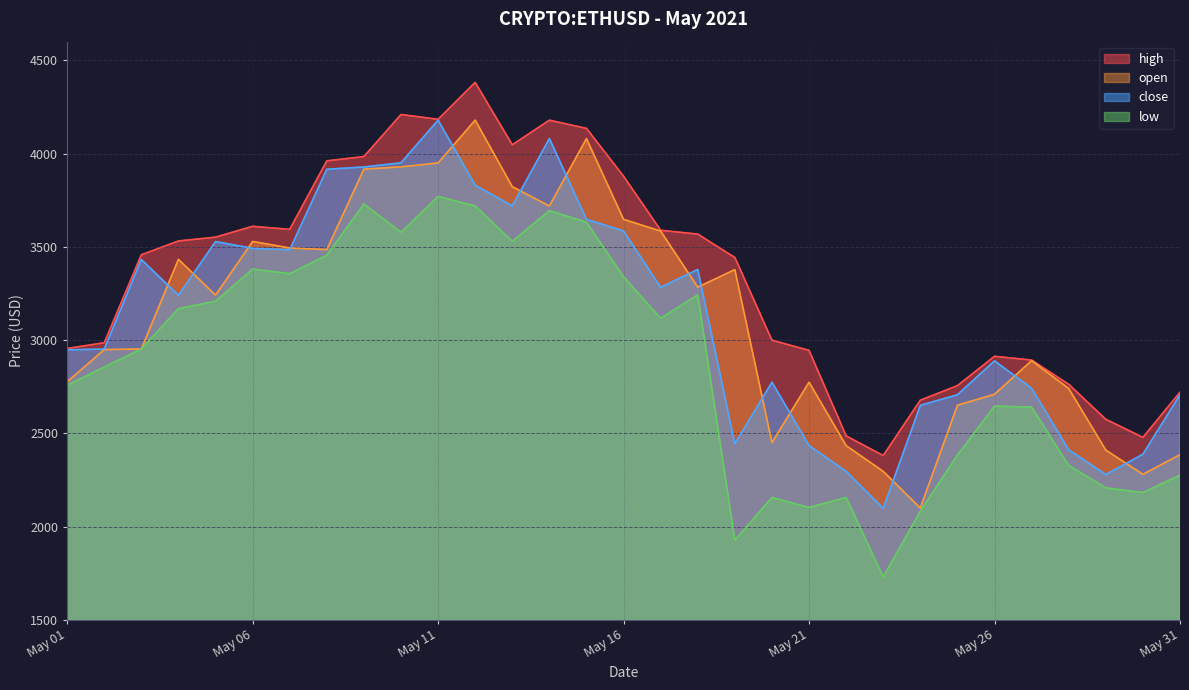

How many data points in close are above 3240?

16